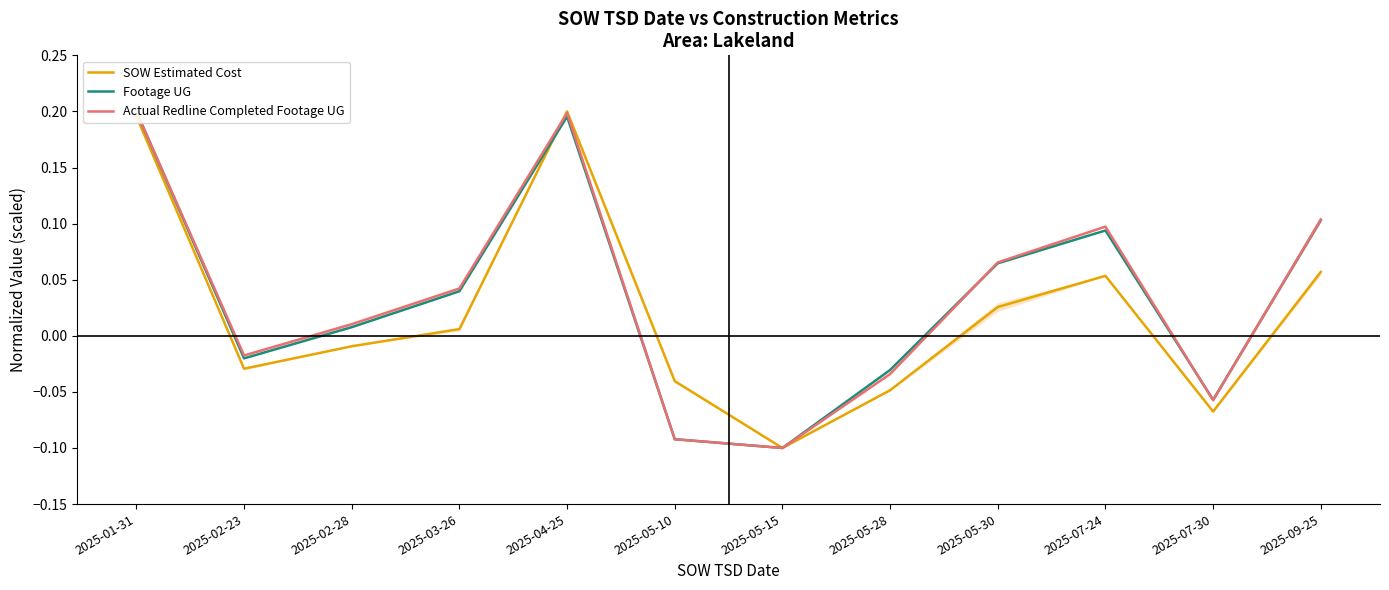

How many values in the SOW Estimated Cost series exceed 0?

6